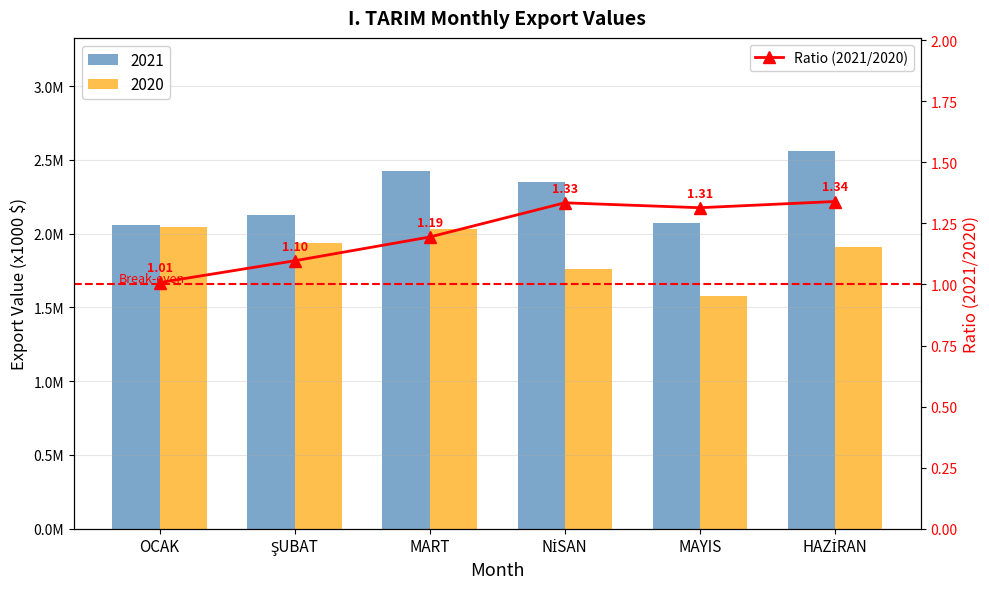

What is the label of the 1st bar from the left?

OCAK